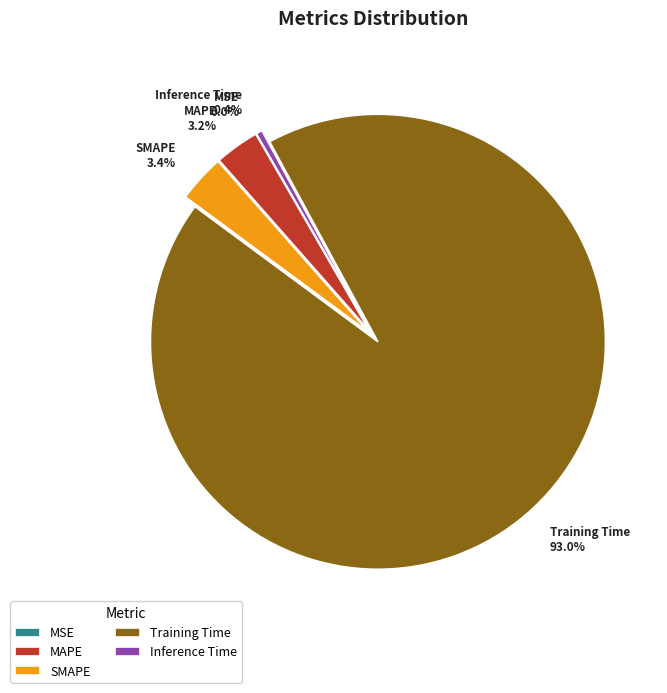

Is Training Time the majority of the pie?

Yes